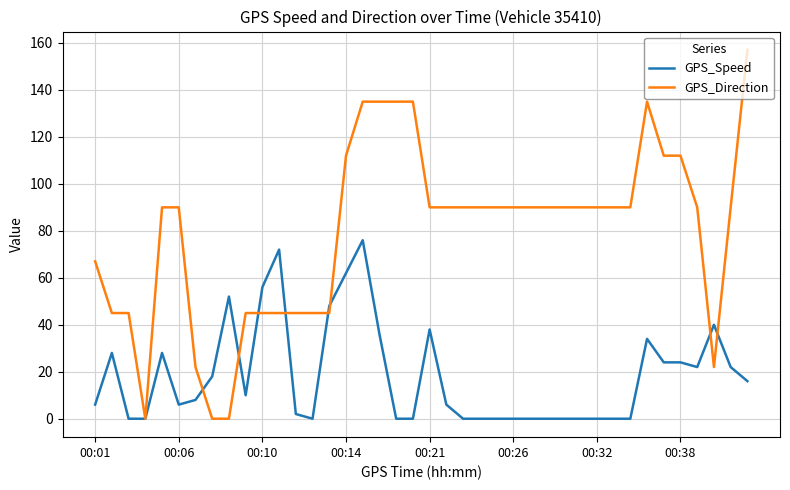

Which series has the largest total across all categories?

GPS_Direction